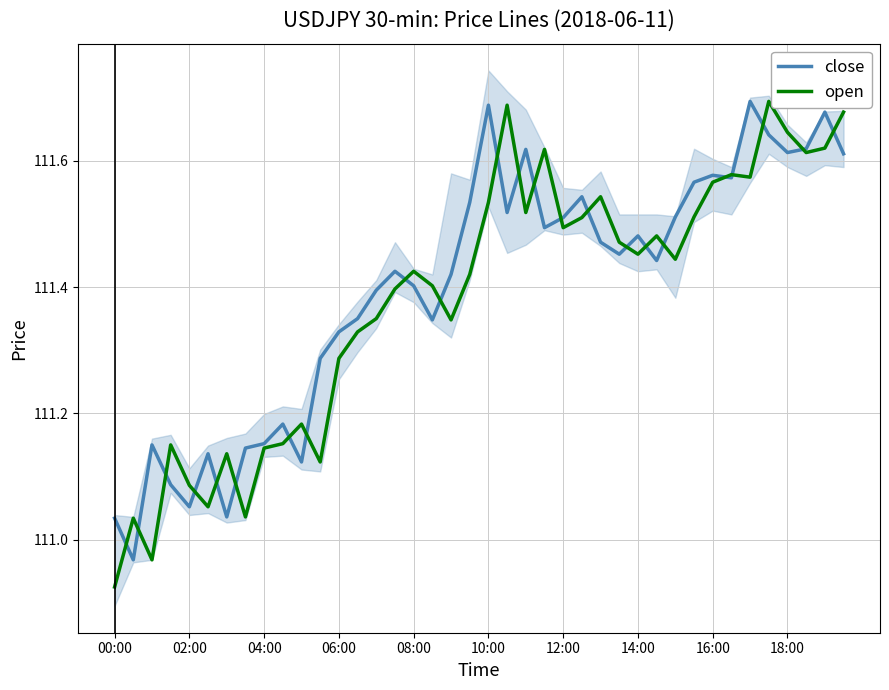

Where does the close series first go above 111?

00:00